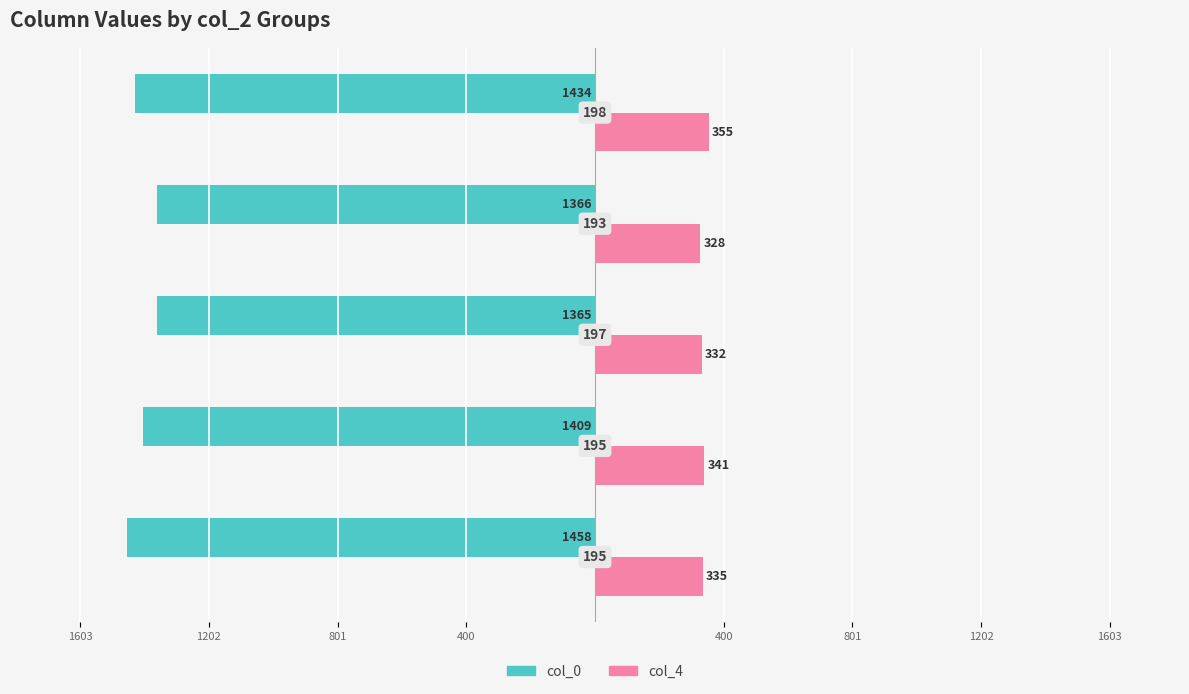

What are all the series names shown in the legend?

col_0, col_4